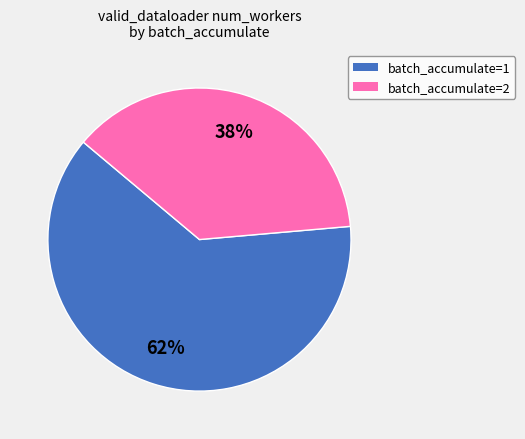

To the nearest percent, what is the average slice percentage?

50%